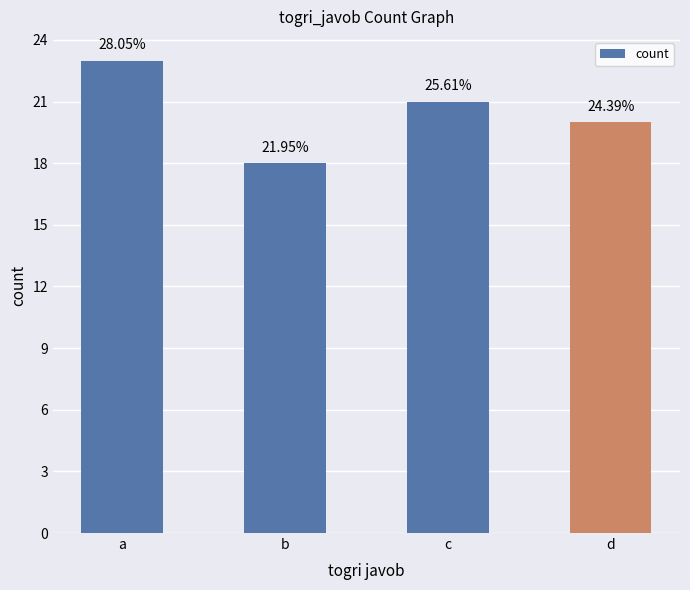

Are the bars horizontal?

No